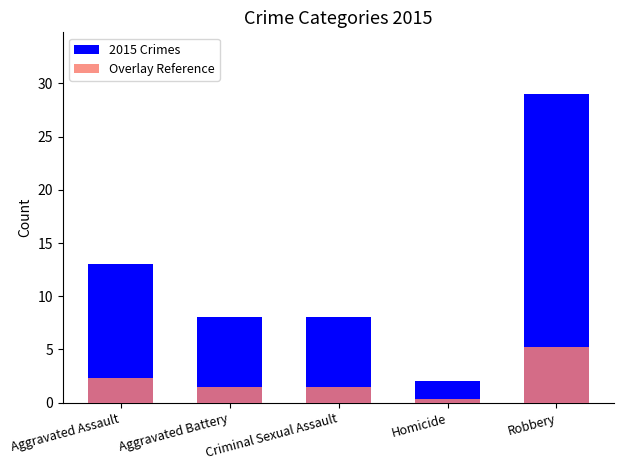

The Overlay Reference series shows 2.3 at Aggravated Assault. True or false?

True